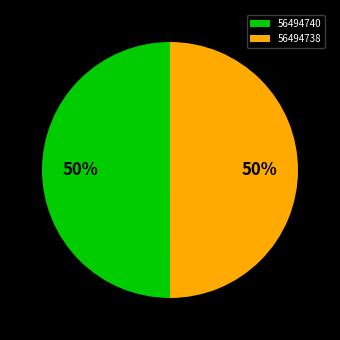

Approximately how many times larger is the value at 56494740 compared to 56494738?

1.0